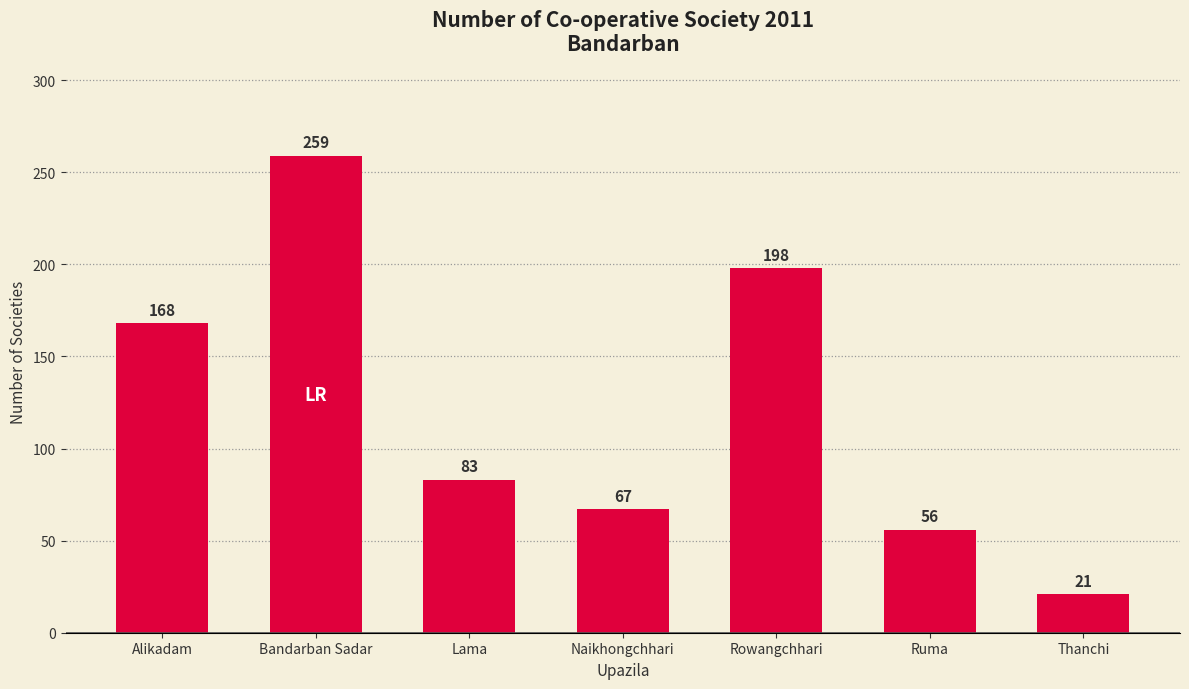

Approximately how many times larger is the value at Thanchi compared to Naikhongchhari?

0.3